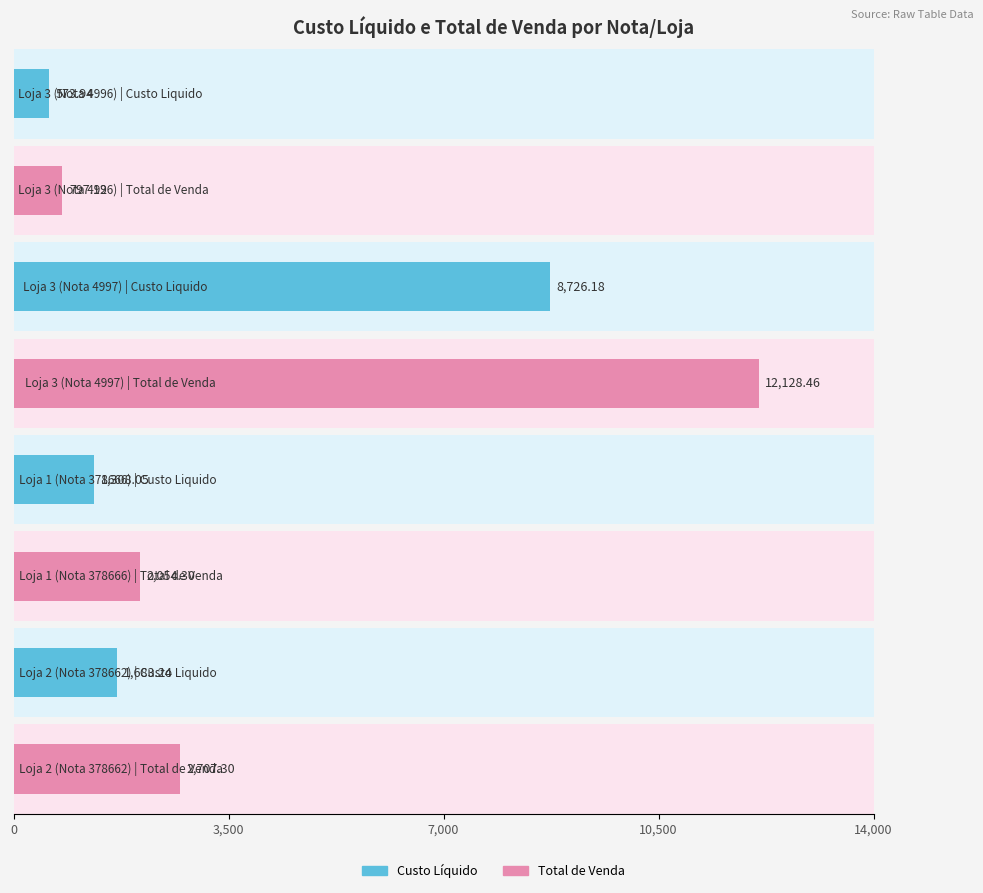

Rank the series at Loja 2 (Nota 378662) from lowest to highest value.

Custo Liquido, Total de Venda